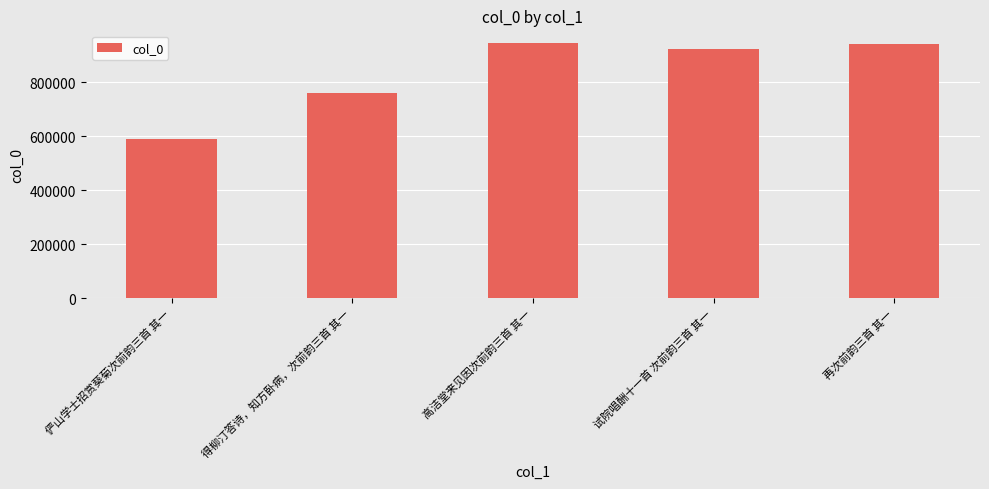

What position from the right is 高洁堂来见因次前韵三首 其一?

3